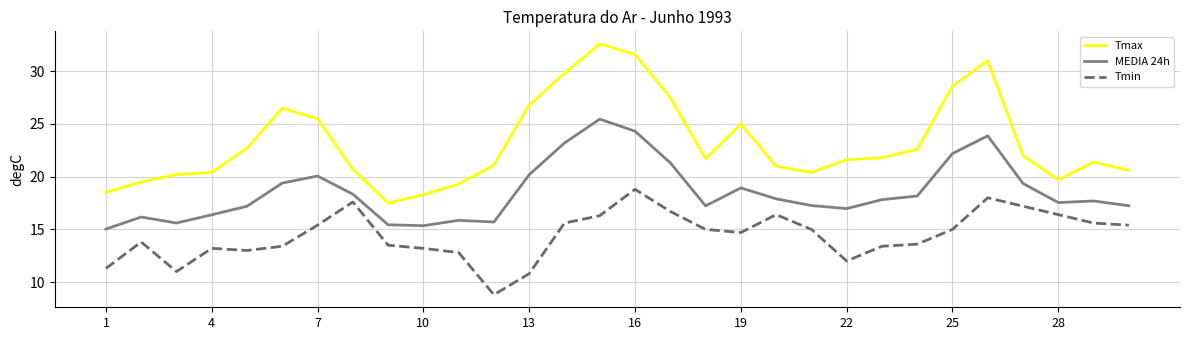

Which series has the widest spread of values?

Tmax